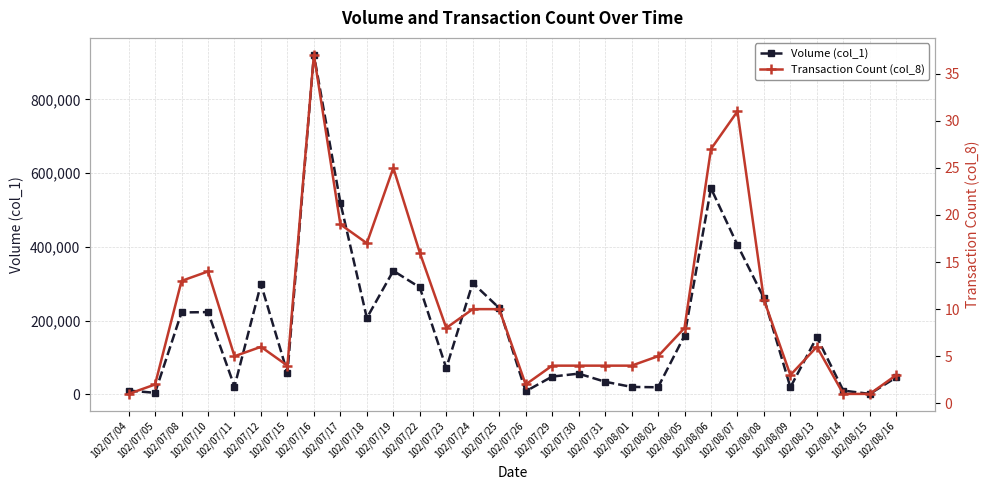

What is the sum of the Transaction Count (col_8) values at 102/07/17 and 102/07/22?

35